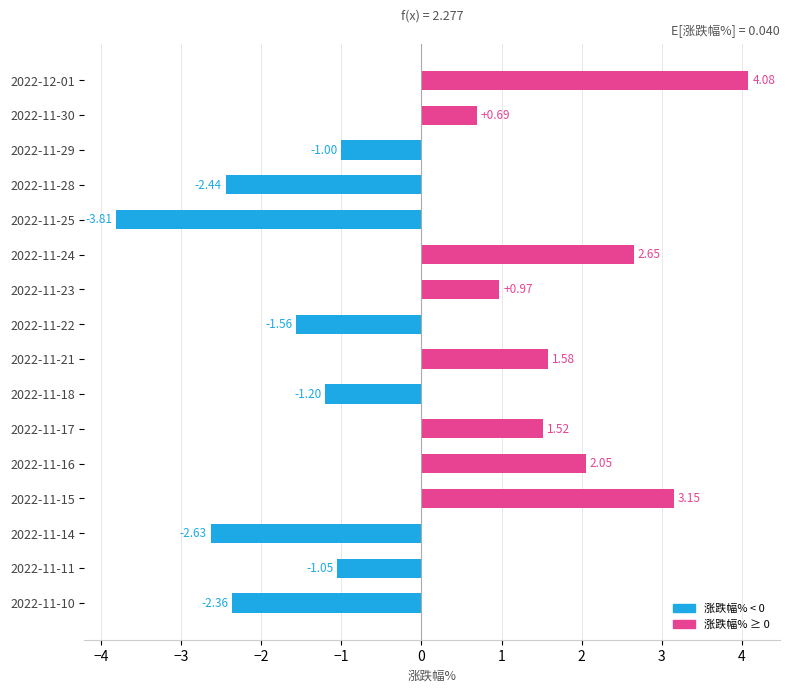

Where is the data nearest to the value 0?

2022-11-30